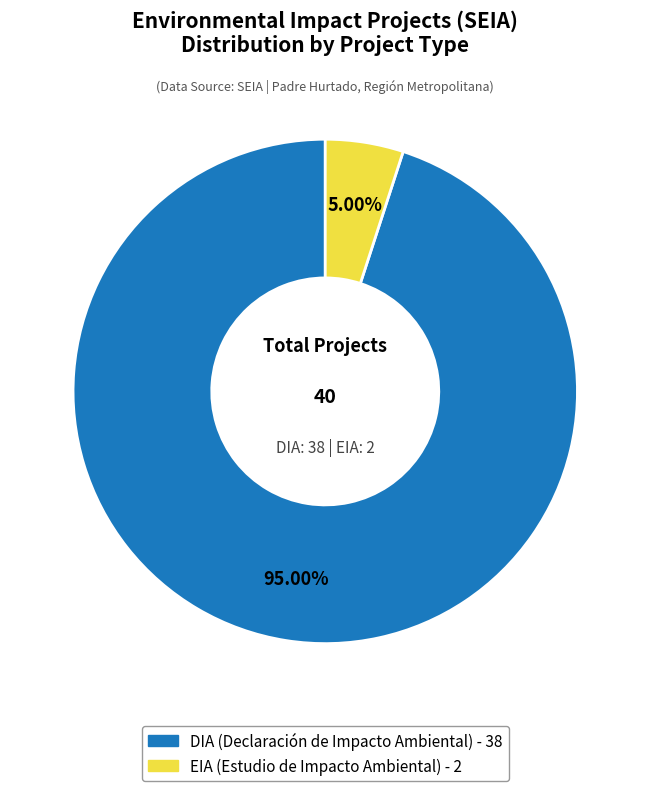

Combined, what portion of the pie is DIA and EIA?

100.0%